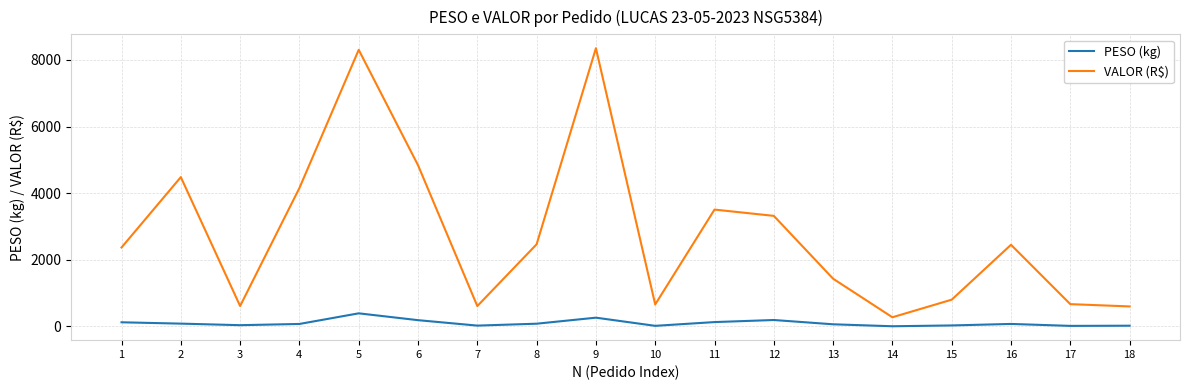

Is it true that VALOR (R$) equals 669.7 at 17?

True